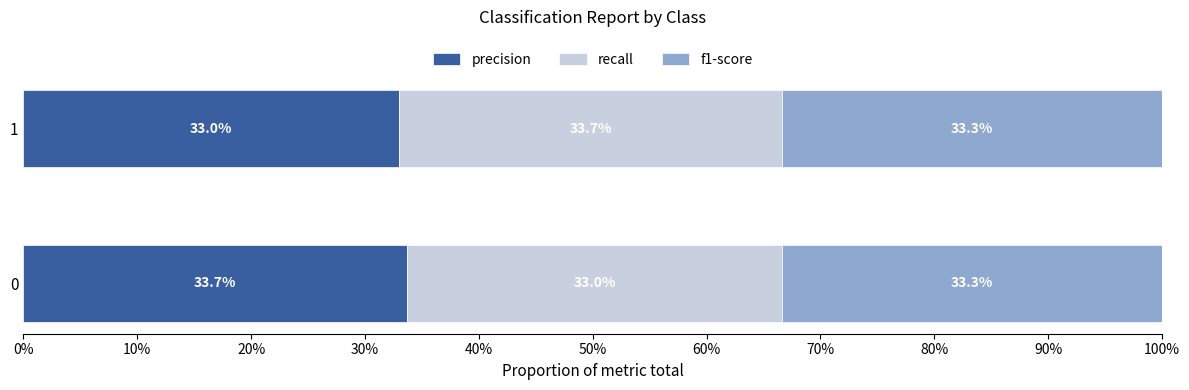

How many categories are shown in the chart?

2